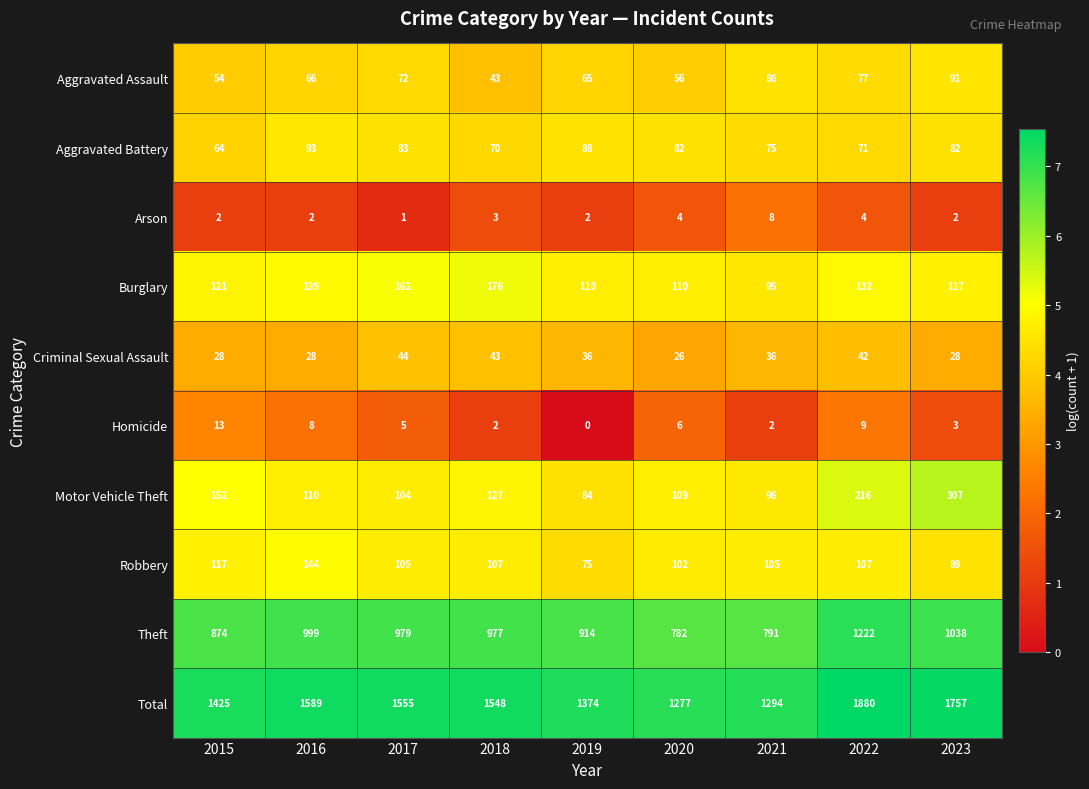

What is the difference between the highest and lowest values at 2015?

1423